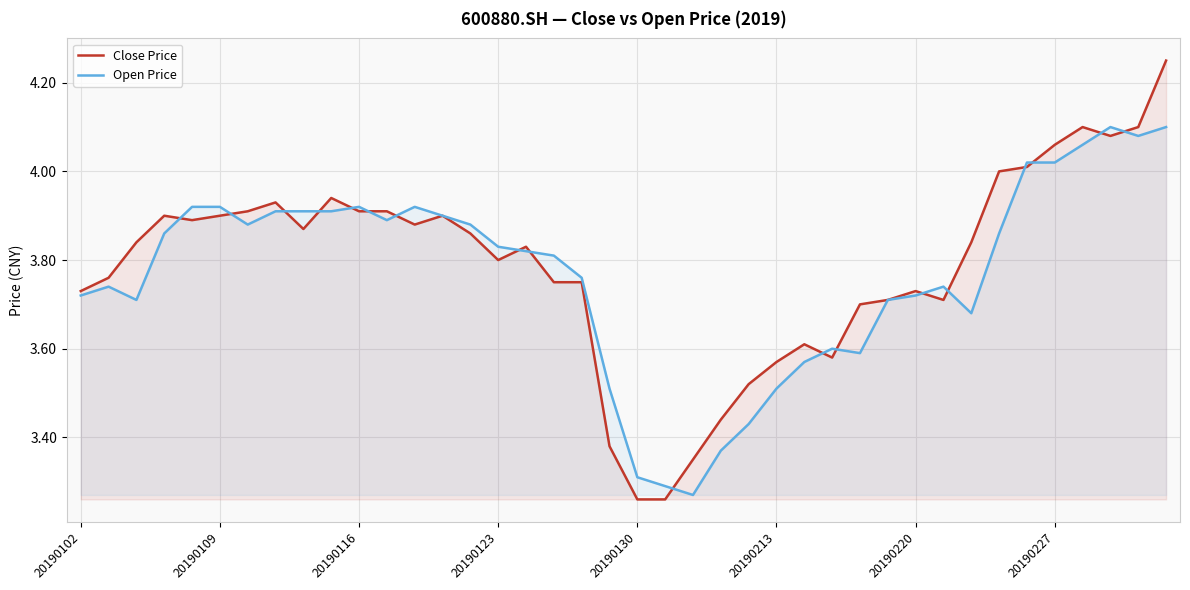

True or false: Open Price and Close Price intersect in this chart.

True